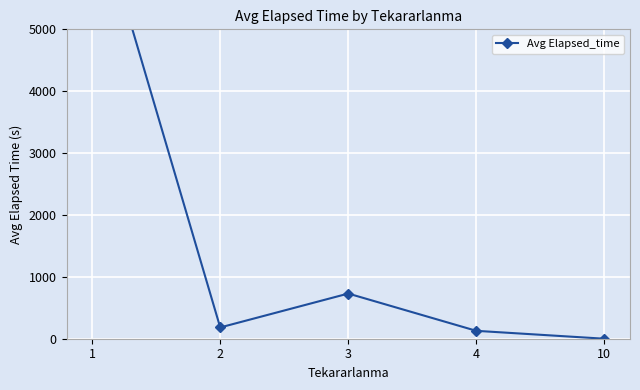

Rank the categories by value from lowest to highest.

10, 4, 2, 3, 1